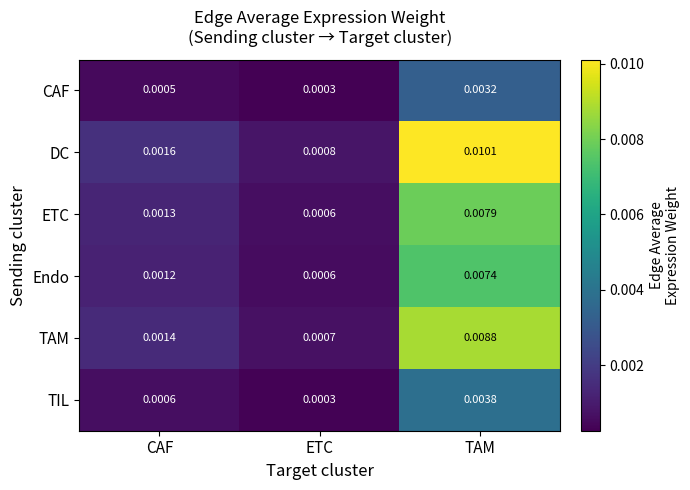

Which category has the lowest value in the CAF series?

ETC